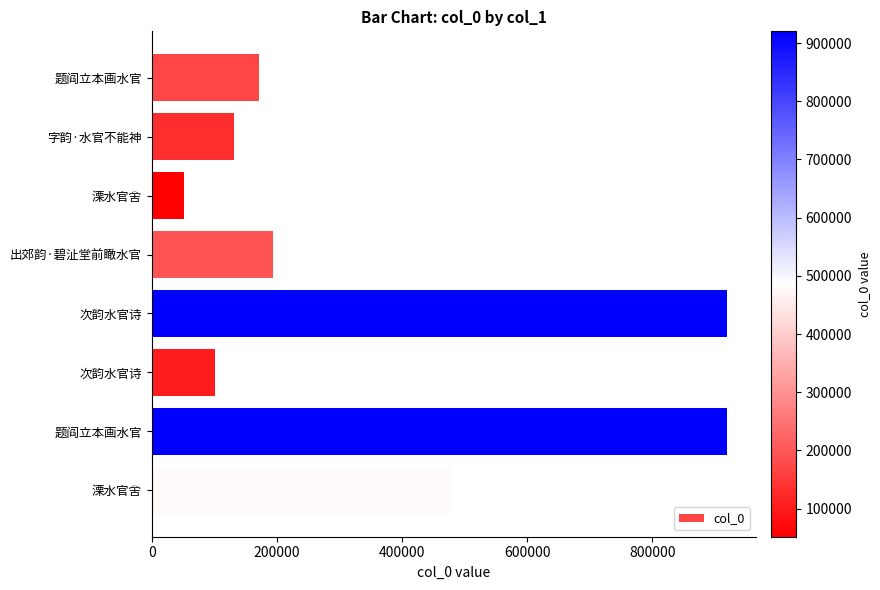

Count the number of categories in the chart.

8